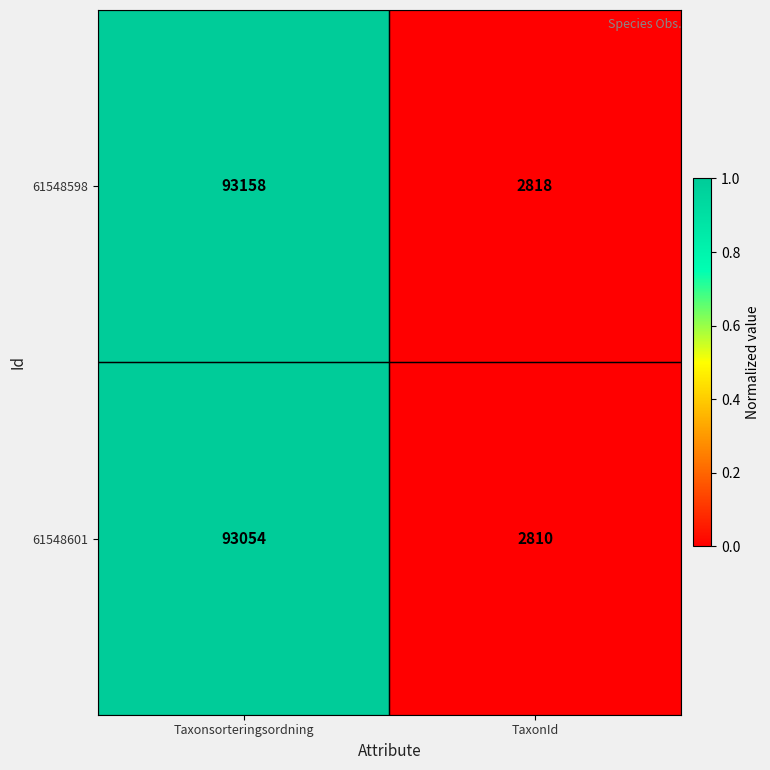

How many series are shown in this chart?

2